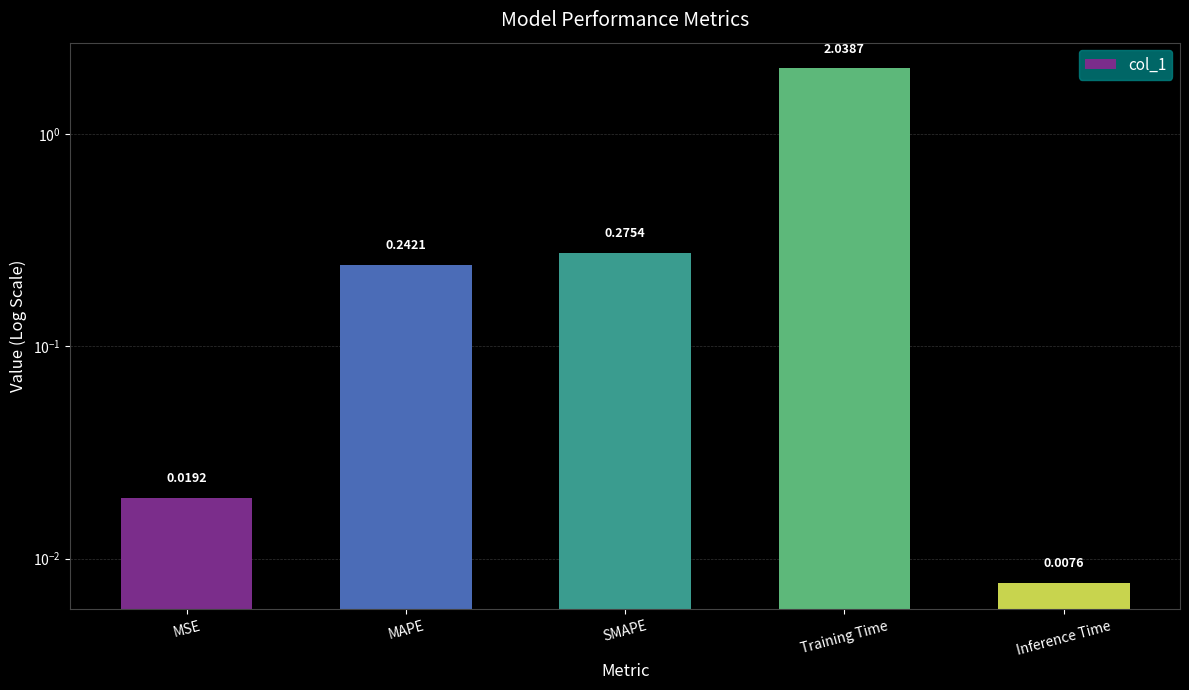

What is the sum of the values at Inference Time and MAPE?

0.2